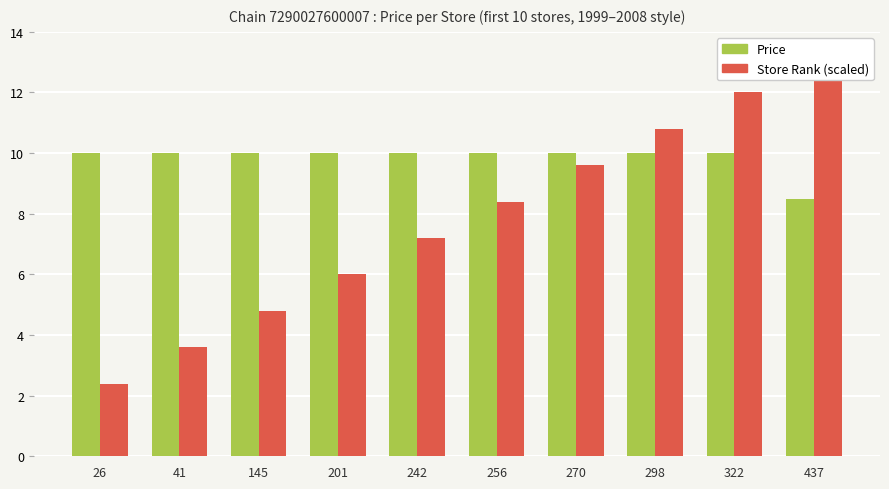

Is it true that Price equals 2.2 at 242?

False